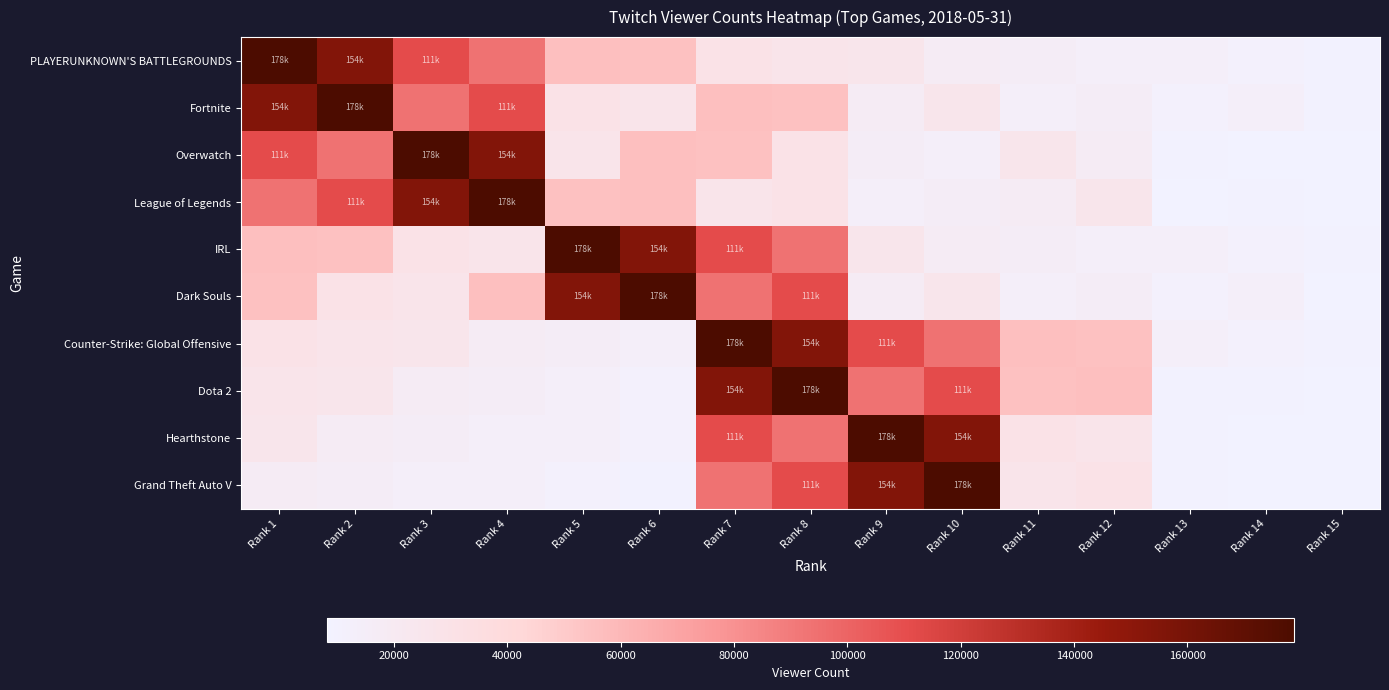

At Rank 14, list the series in order from largest to smallest.

Fortnite, Dark Souls, PLAYERUNKNOWN'S BATTLEGROUNDS, IRL, Counter-Strike: Global Offensive, League of Legends, Dota 2, Overwatch, Grand Theft Auto V, Hearthstone